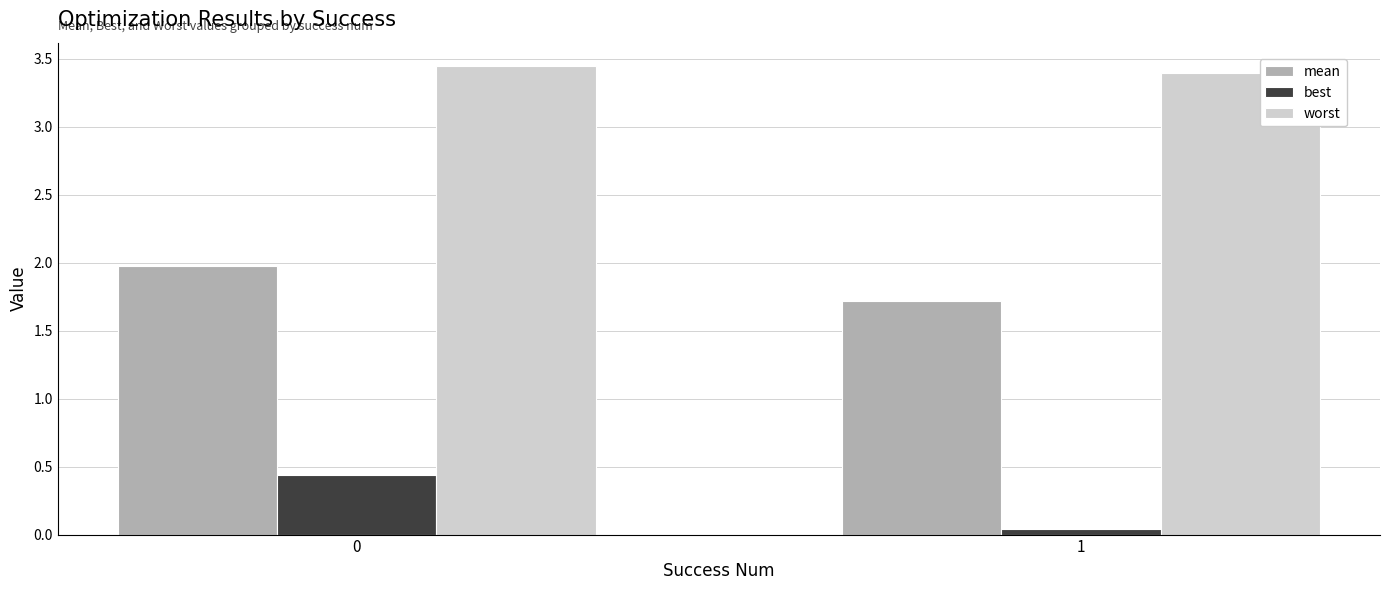

True or false: worst has a value of 6.1 at 1.

False